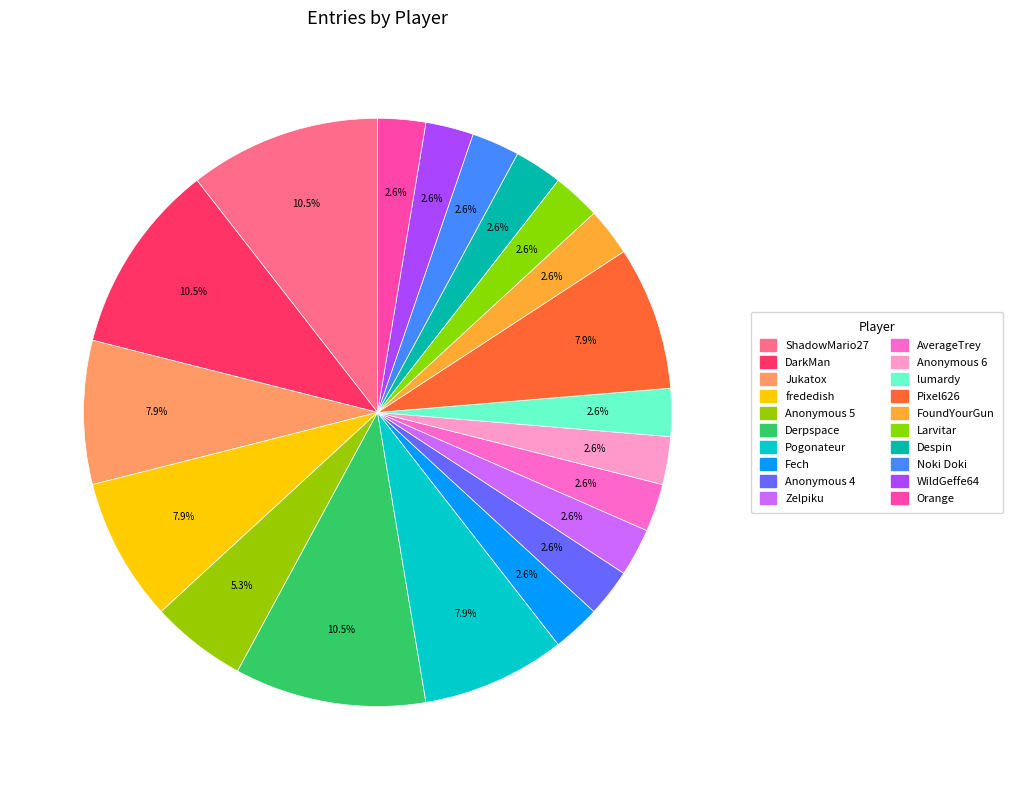

How many segments does this pie chart have?

20